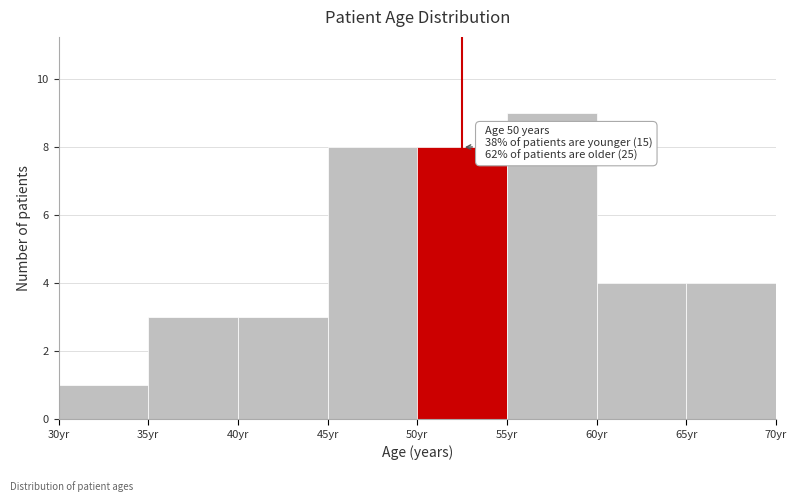

Over which range of the x-axis is the bar tallest?

55 to 60